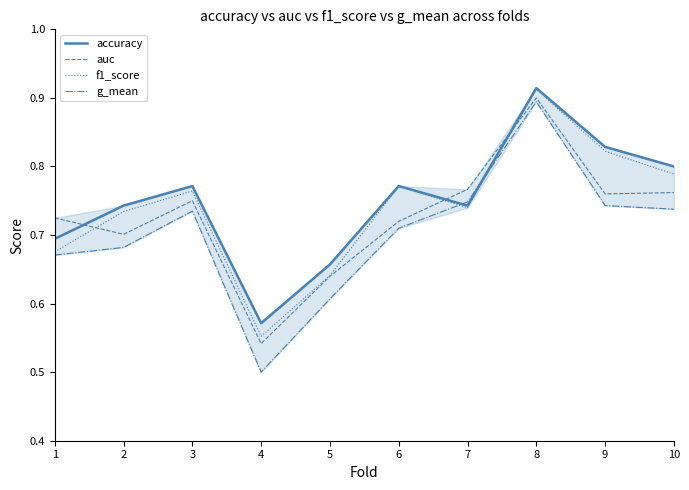

Count the auc values in the range 0 to 1.

10